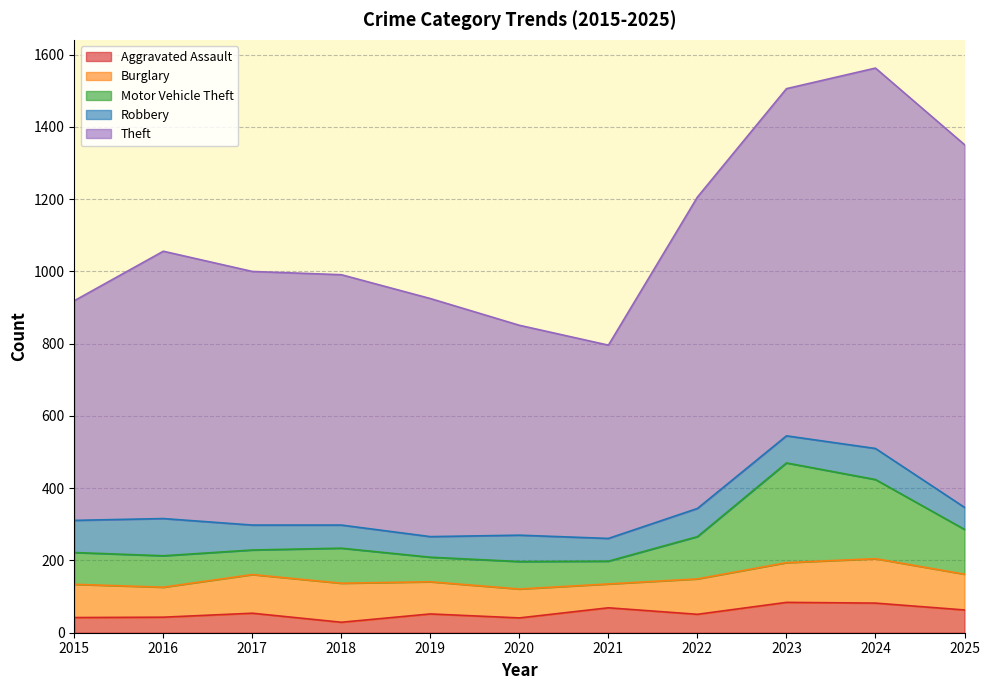

Reading left to right, extract all data points from this chart.

Aggravated Assault: 42	43	54	29	52	41	69	51	84	82	63
Burglary: 92	83	107	108	89	80	66	98	110	123	99
Motor Vehicle Theft: 88	87	68	97	68	76	63	117	276	219	124
Robbery: 89	103	69	64	57	73	63	78	75	86	61
Theft: 608	740	702	693	659	581	535	862	961	1053	1004